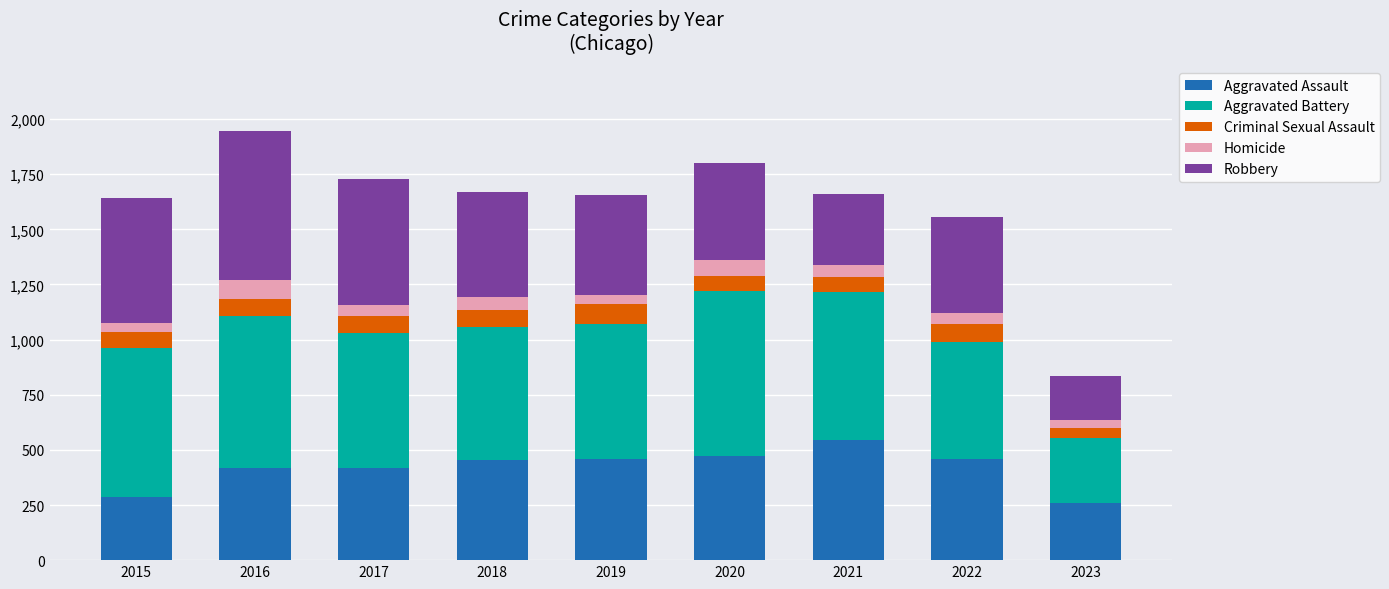

What is the maximum value for Aggravated Assault?

543